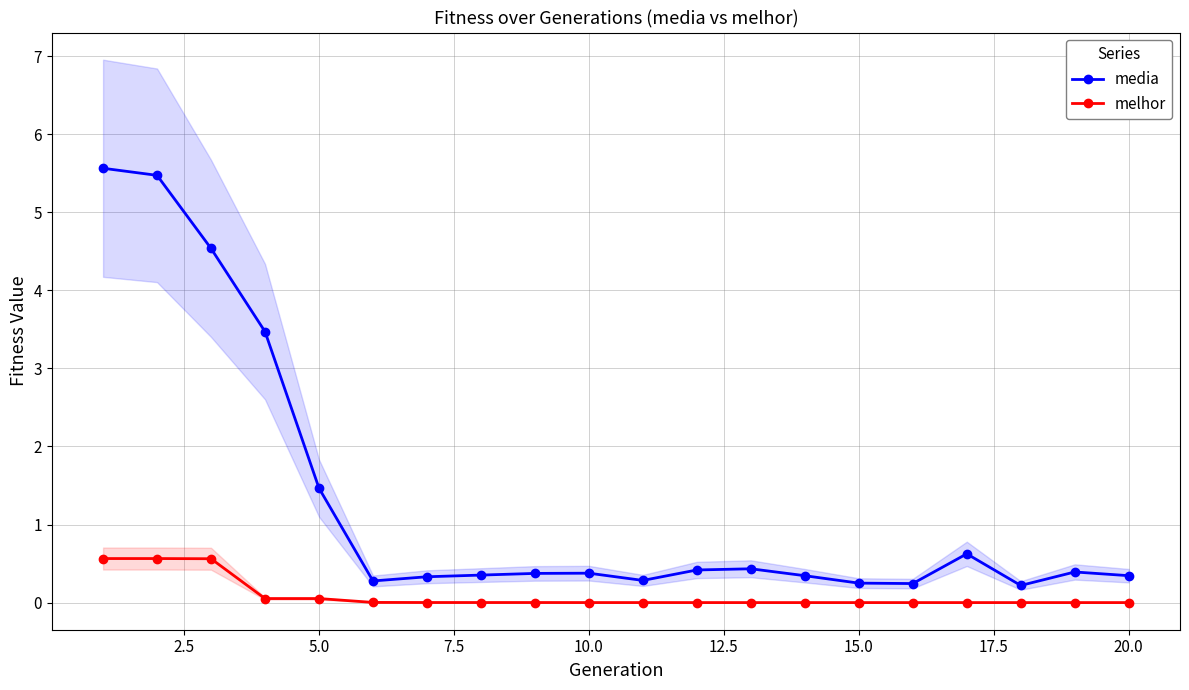

Is it true that media equals 1.5 at 5.0?

True